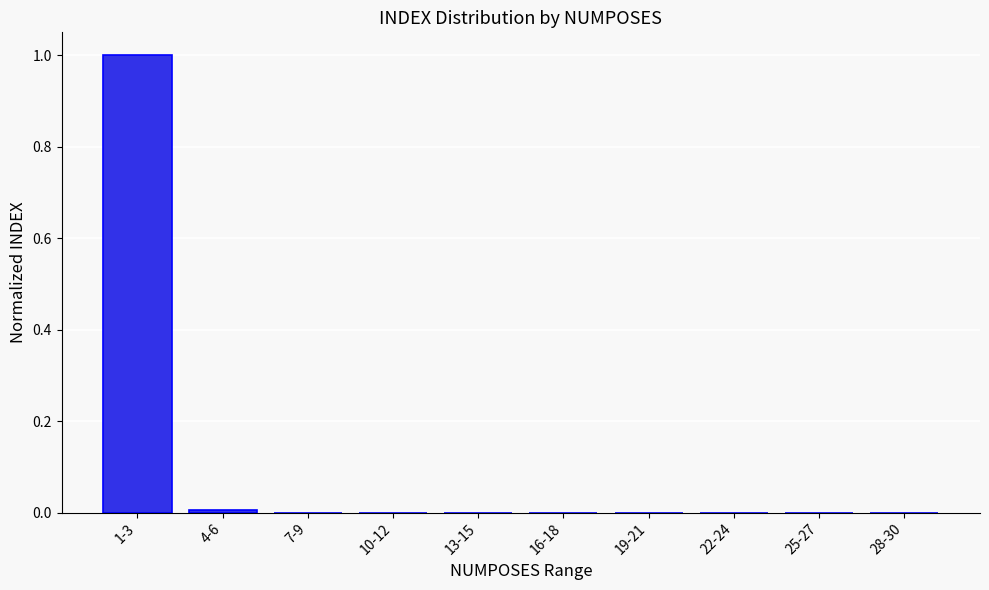

What is the sum of all values?

1.0